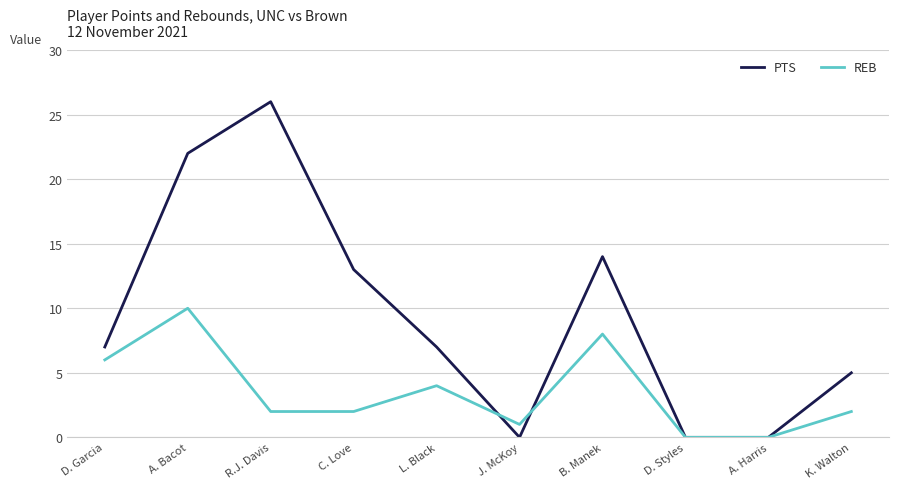

True or false: REB has a value of 3 at K. Walton.

False